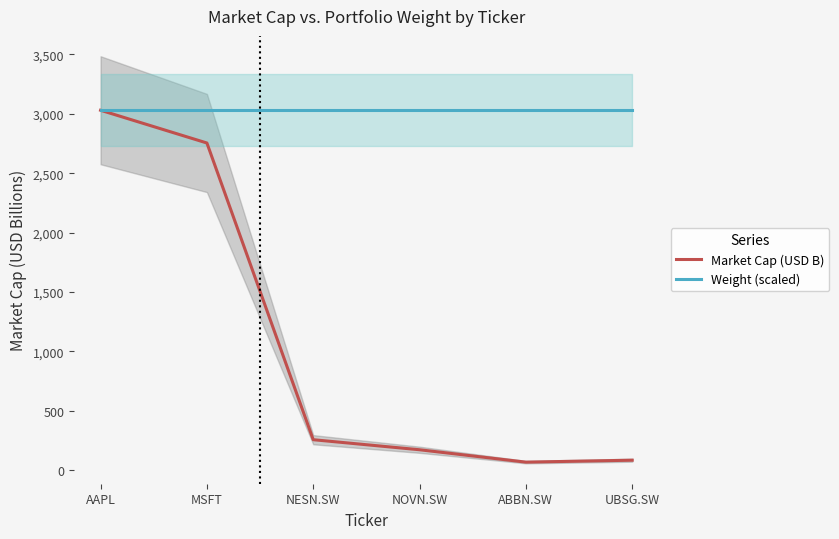

Reading left to right, what are all the values shown in this chart?

Market Cap (USD B): 3030.2	2754.5	257.4	172.9	68.6	85.0
Weight (scaled): 3030.2	3030.2	3030.2	3030.2	3030.2	3030.2